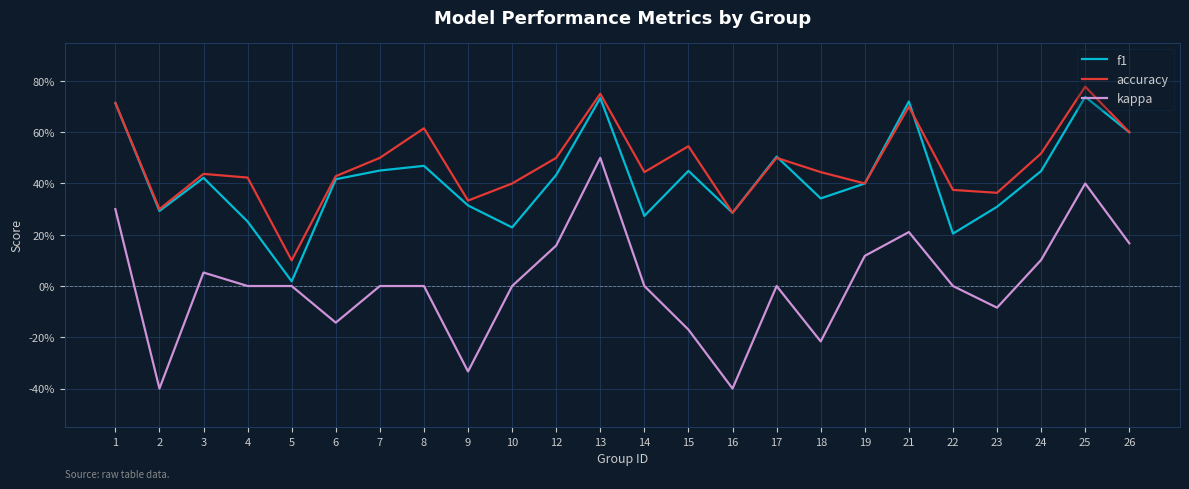

What are all the series names shown in the legend?

f1, accuracy, kappa